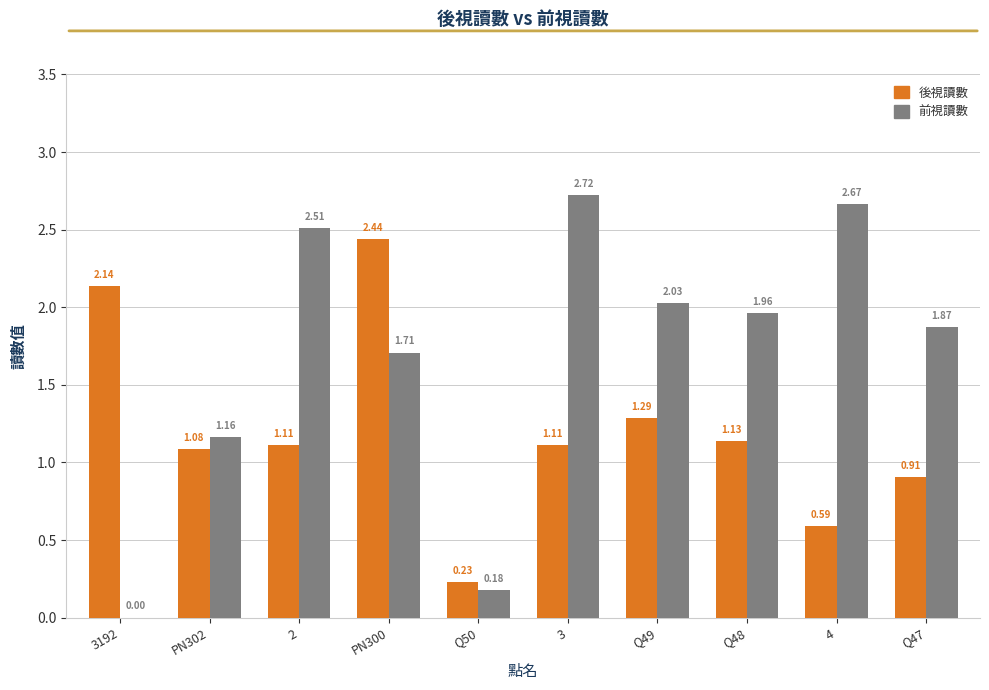

What is the sum of the 後視讀數 values at Q48 and Q50?

1.4